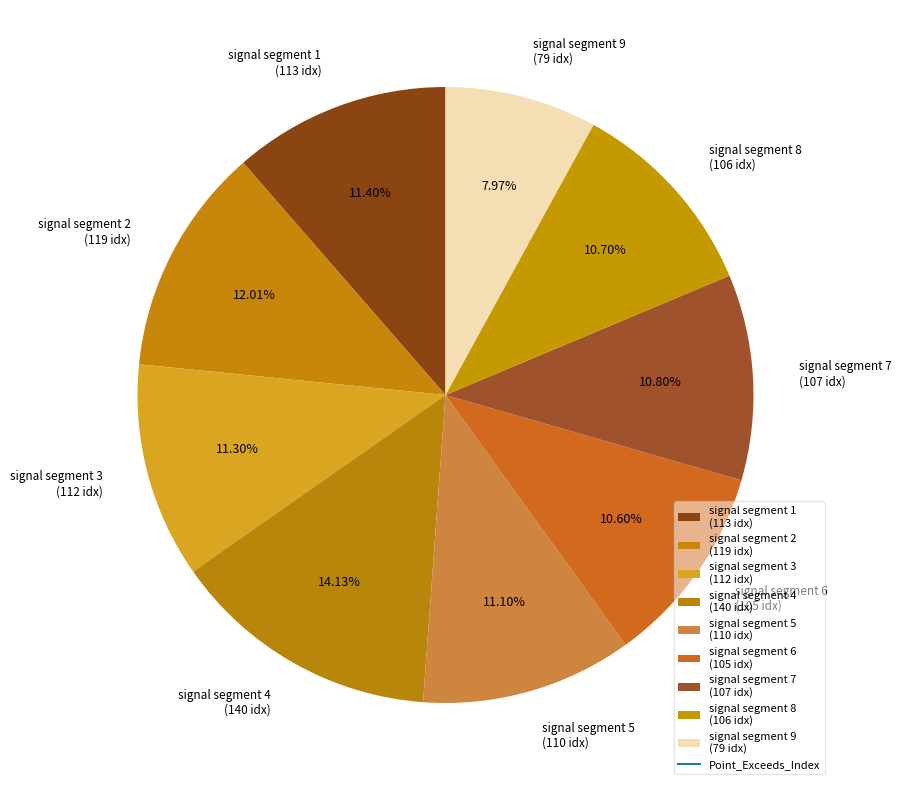

Does signal segment 3 represent more than half of the total?

No